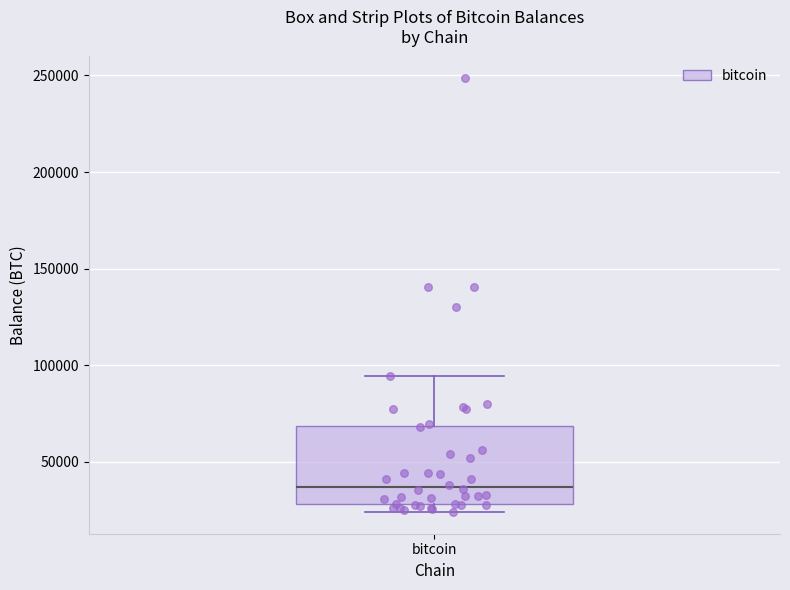

Transcribe this box plot: give where the median line is, the range the box spans, and where the two whiskers end, as read against the y-axis. The values are not printed on the chart, so give them approximately, as read against the axis.

median 35000, box 30000 to 70000, whiskers 25000 to 95000